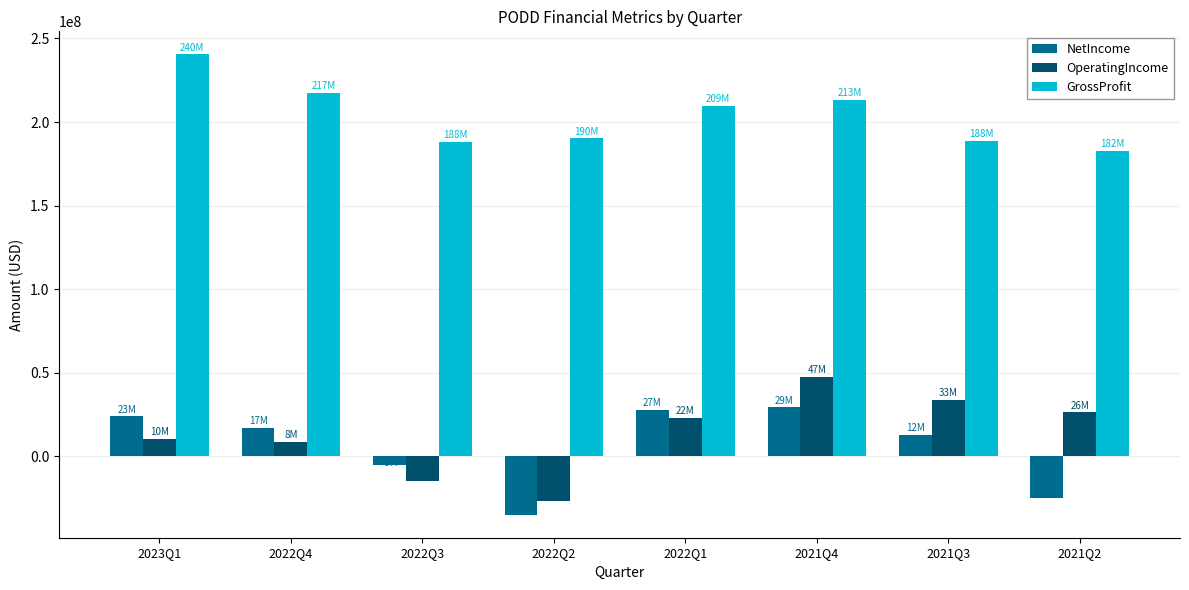

Rank the series by their maximum value, from lowest to highest.

NetIncome, OperatingIncome, GrossProfit